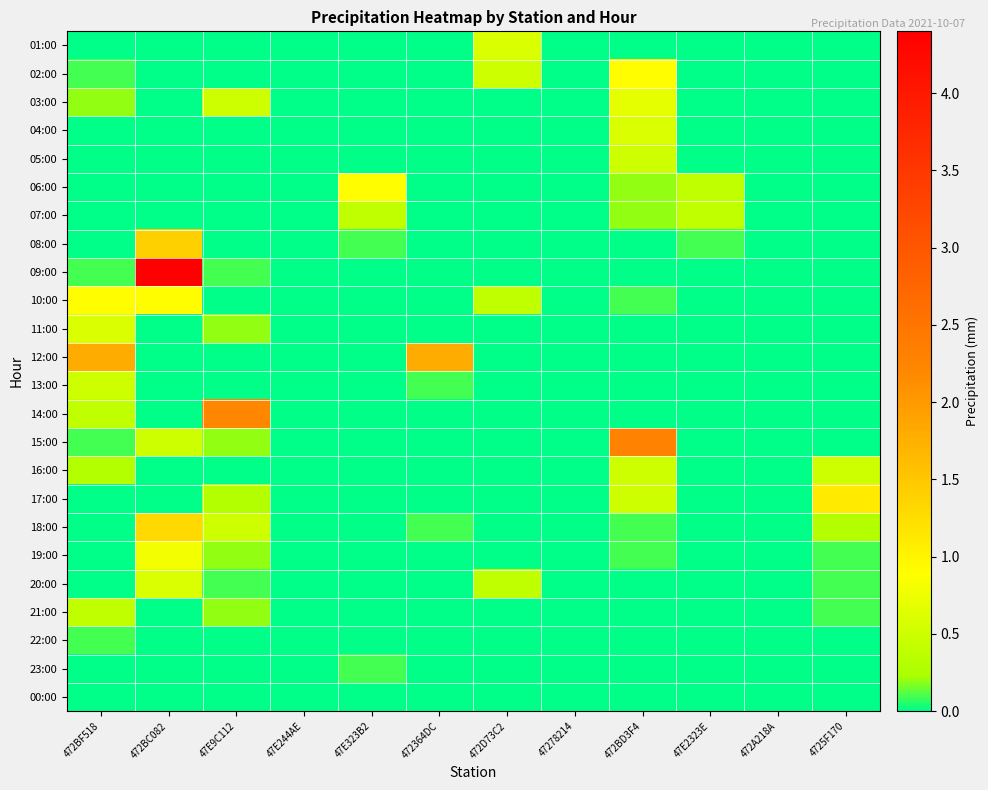

How many data points does each series have?

12